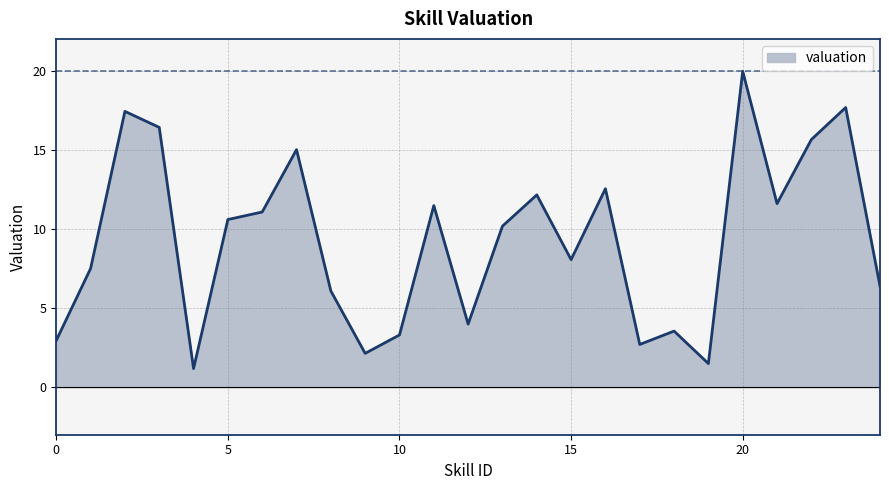

What is the maximum value shown in the chart?

20.0